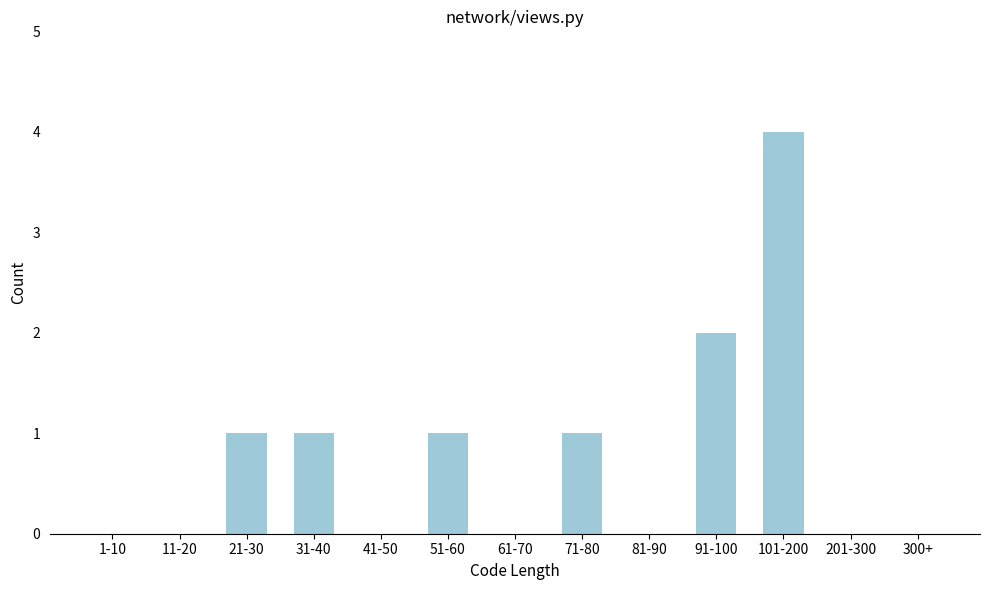

Reading right to left, extract all data points from this chart.

300+=0	201-300=0	101-200=4	91-100=2	81-90=0	71-80=1	61-70=0	51-60=1	41-50=0	31-40=1	21-30=1	11-20=0	1-10=0